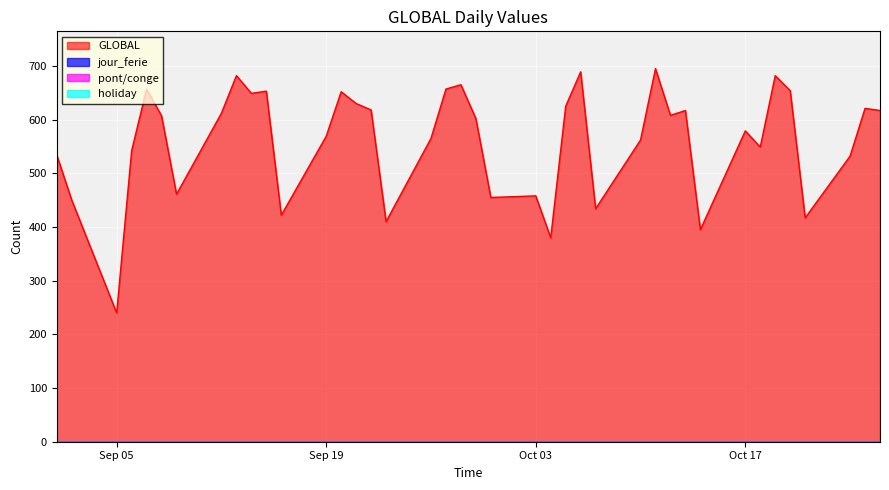

True or false: jour_ferie has a value of 0 at 2022-10-12.

True